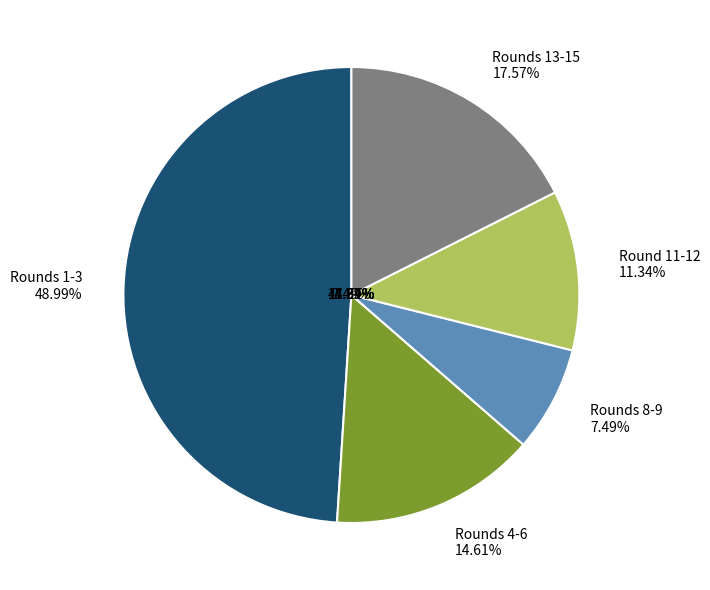

Does any single category account for the majority?

No